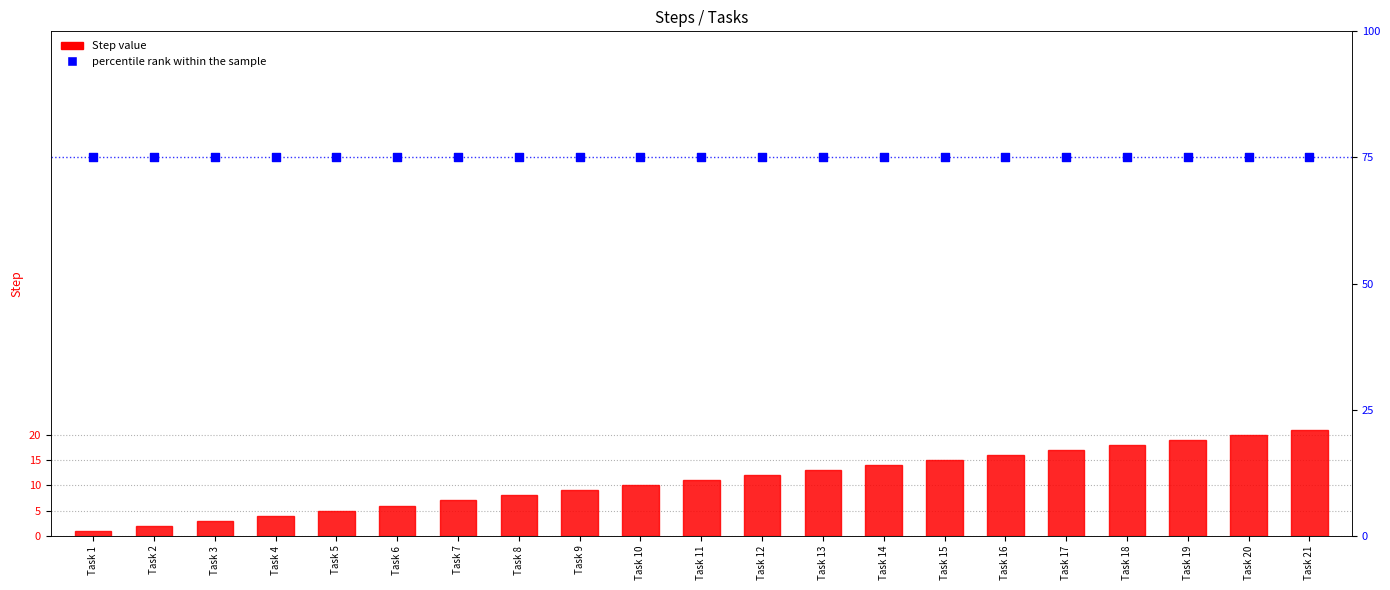

At how many categories does at least one series exceed 40?

21